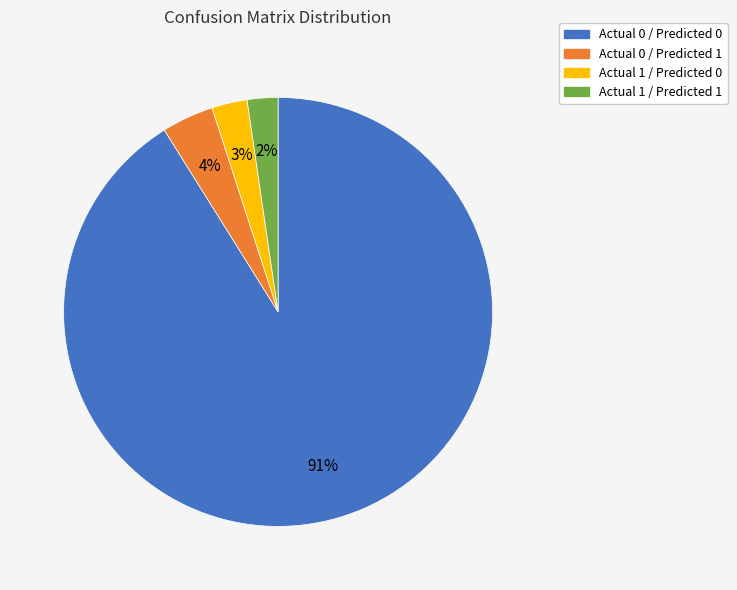

True or false: Actual 1 / Predicted 0 accounts for 16% of the total.

False